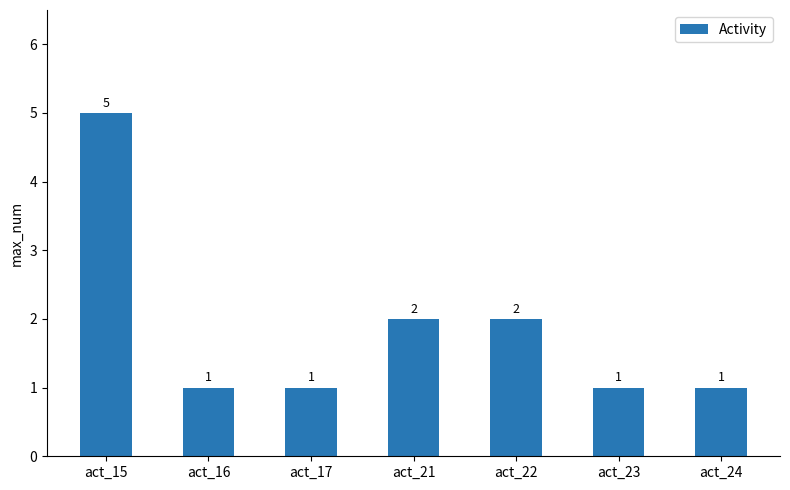

What is the sum of all values?

13